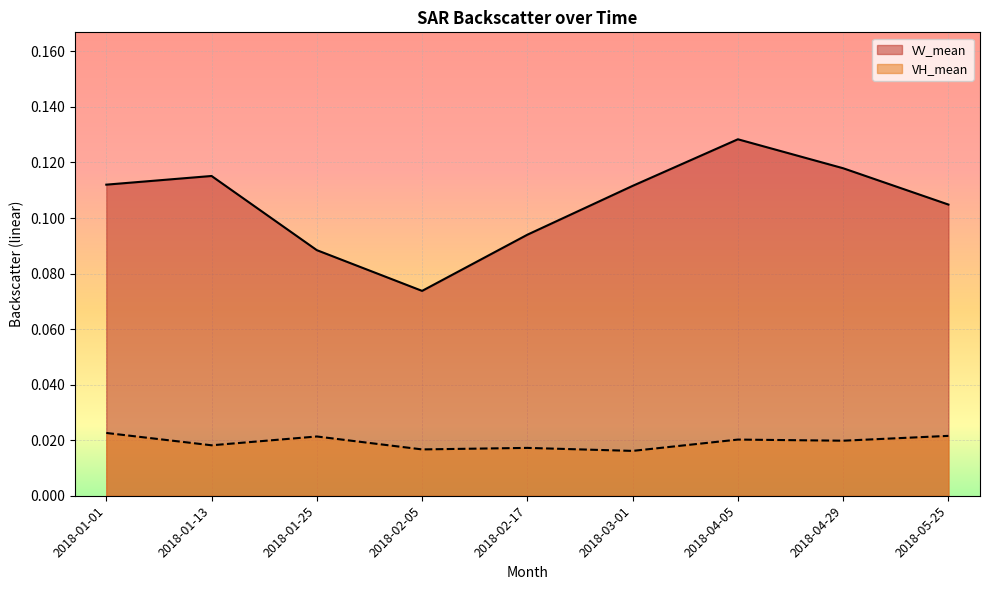

What position from the left is 2018-04-05?

7